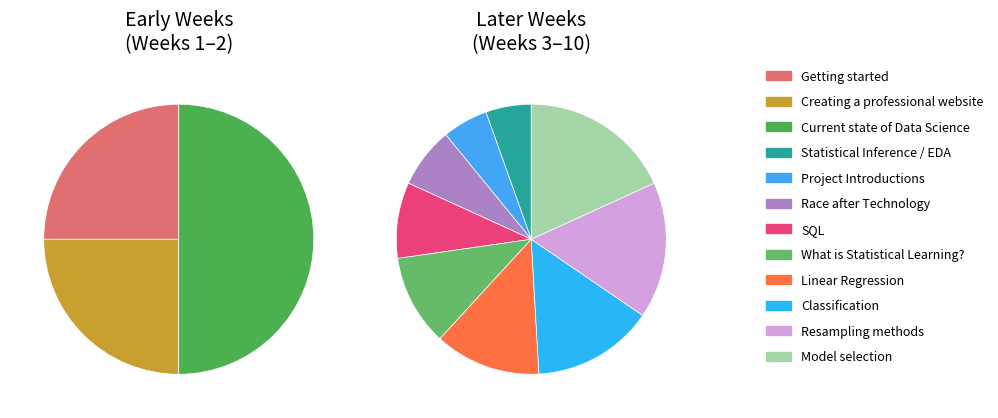

The Project Introductions slice represents 1% of the pie. True or false?

False